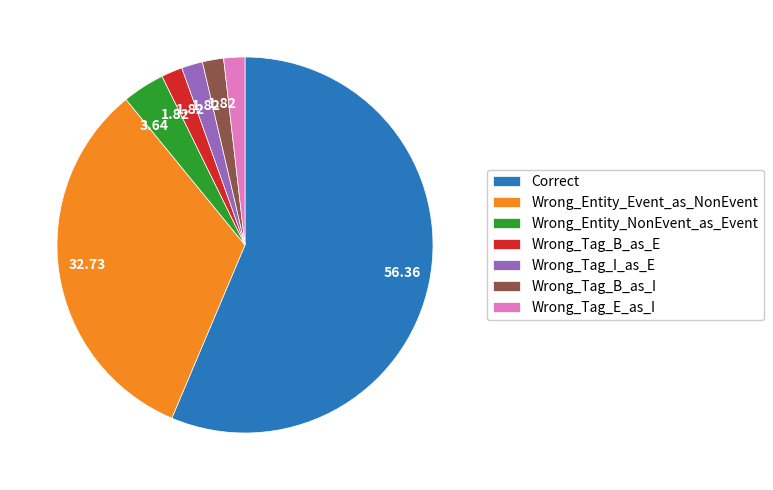

Do Wrong_Tag_I_as_E and Correct together represent more than half of the pie?

Yes